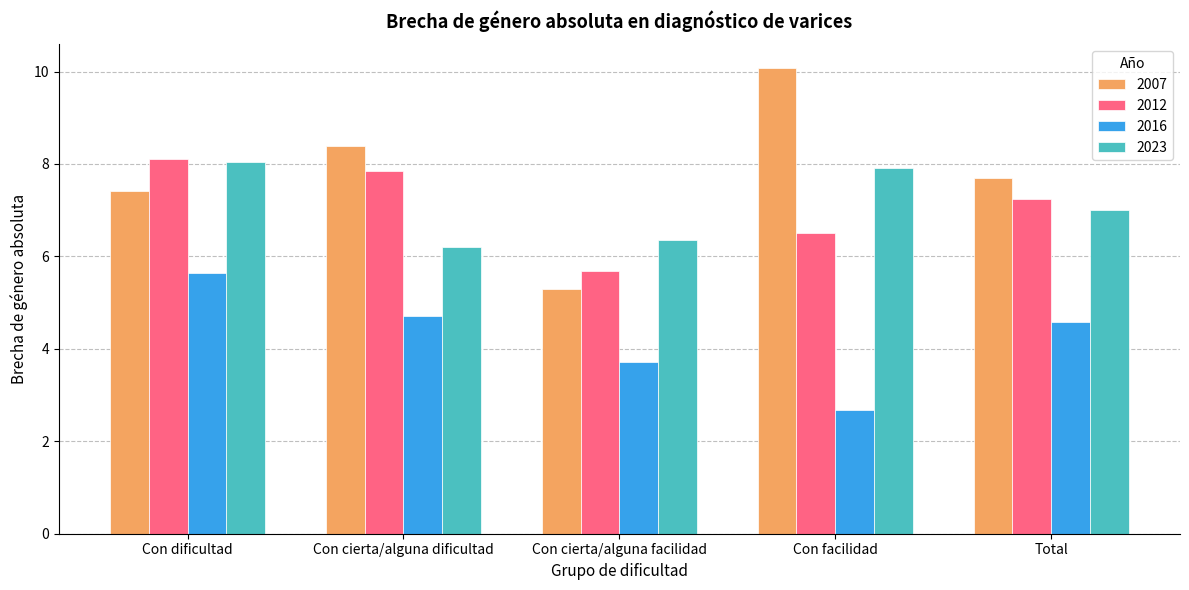

Rank the series at Total from lowest to highest value.

2016, 2023, 2012, 2007